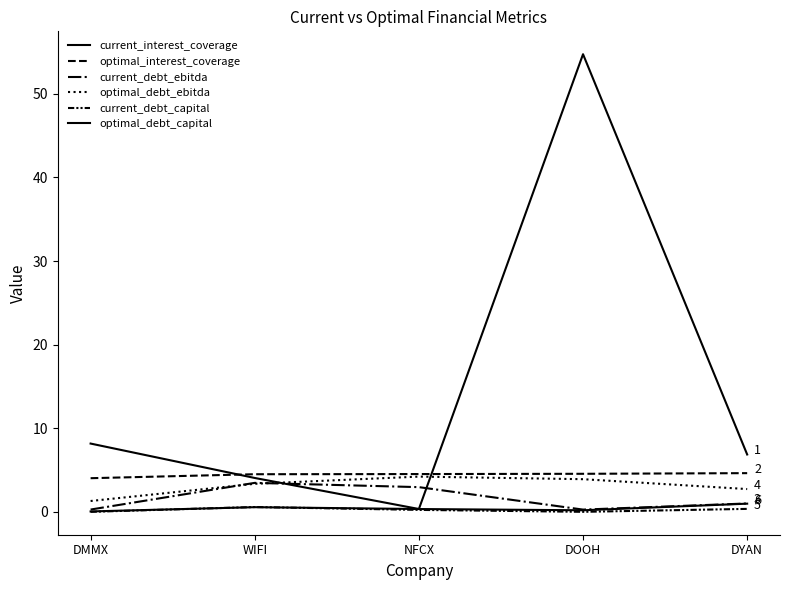

Is it true that current_interest_coverage equals 12.8 at DMMX?

False